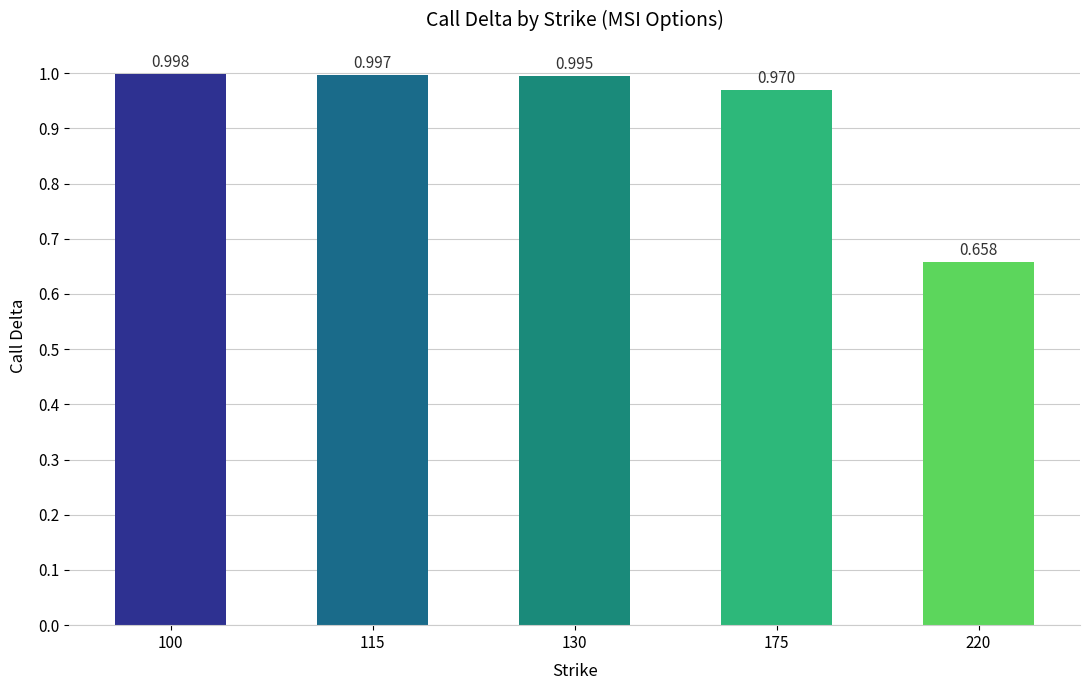

Rank the categories by value from highest to lowest.

100, 115, 130, 175, 220